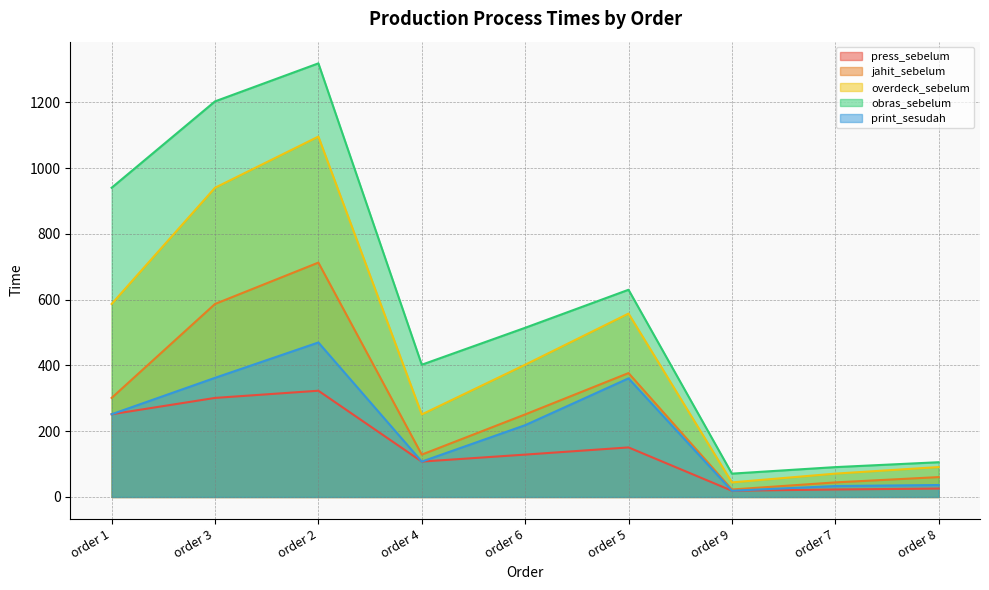

True or false: jahit_sebelum and press_sebelum cross at least once.

False